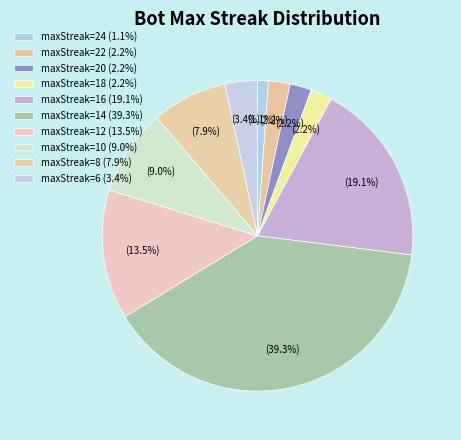

How many segments does this pie chart have?

10